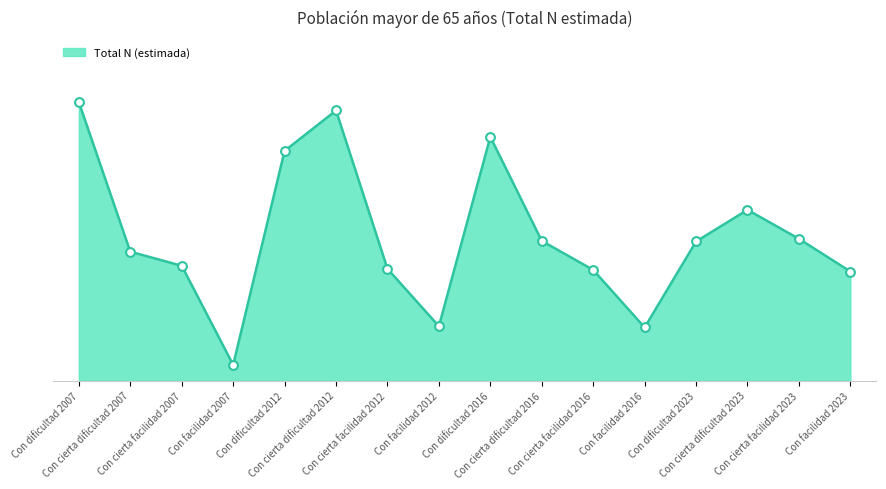

Between Con facilidad 2016 and Con cierta facilidad 2012, which is larger?

Con cierta facilidad 2012